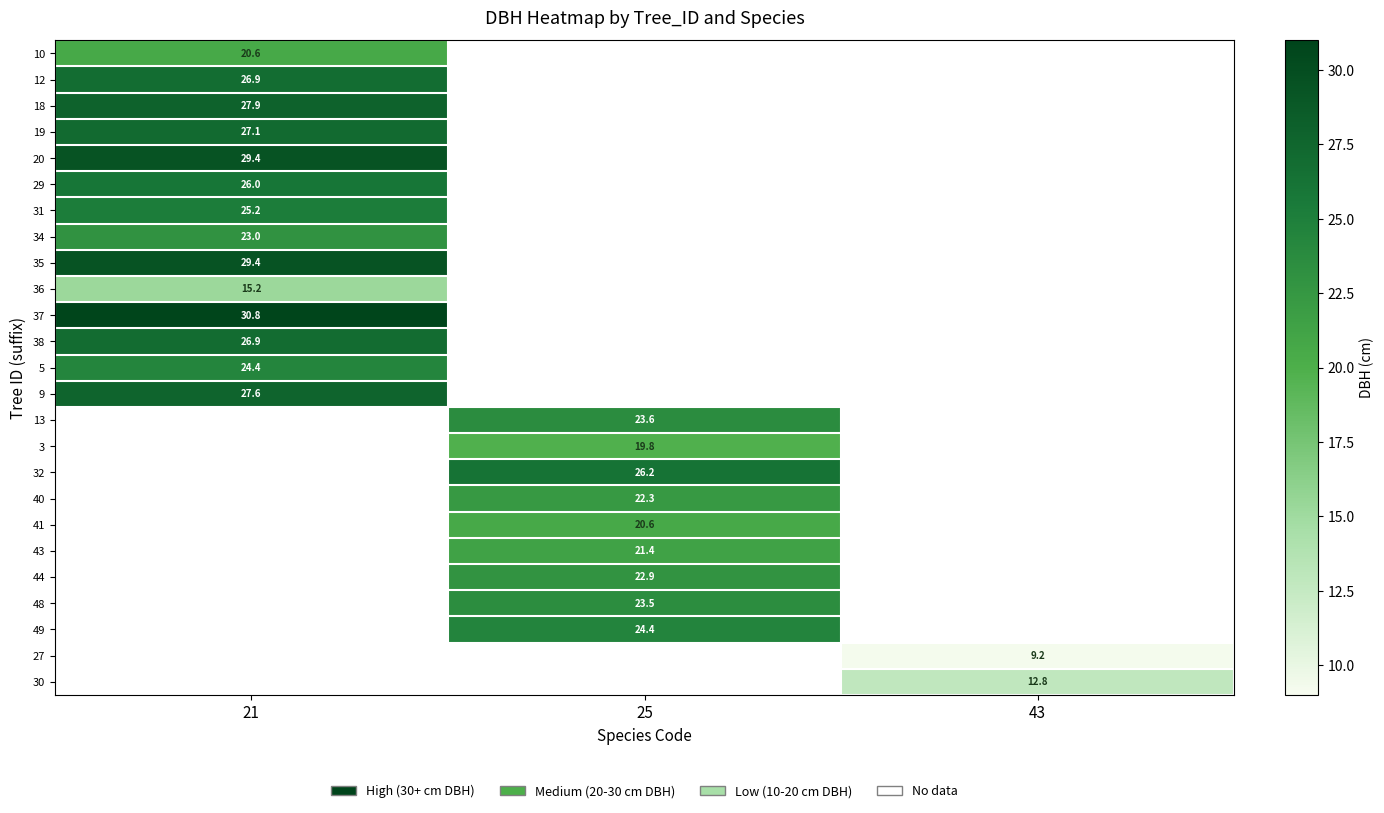

How many distinct data groups are displayed?

25